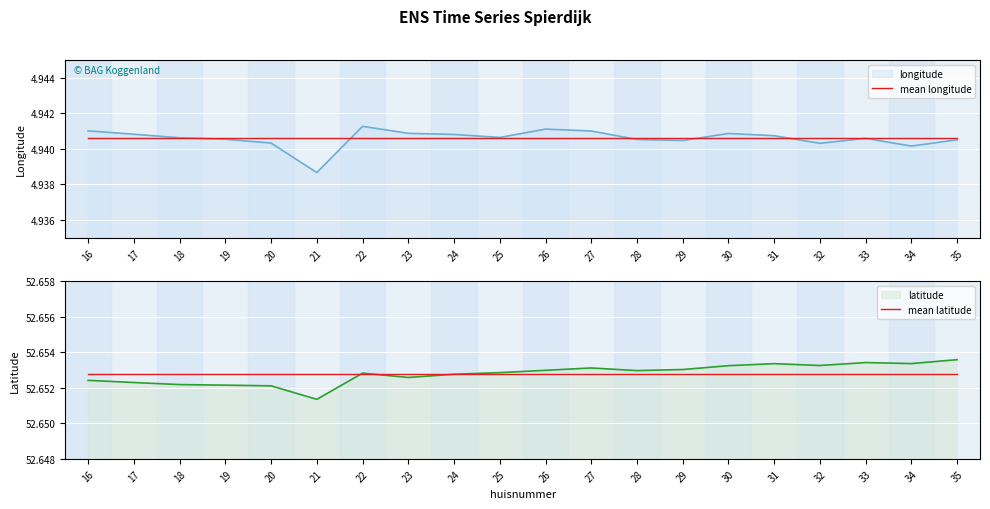

The longitude series shows 2.3 at 29. True or false?

False